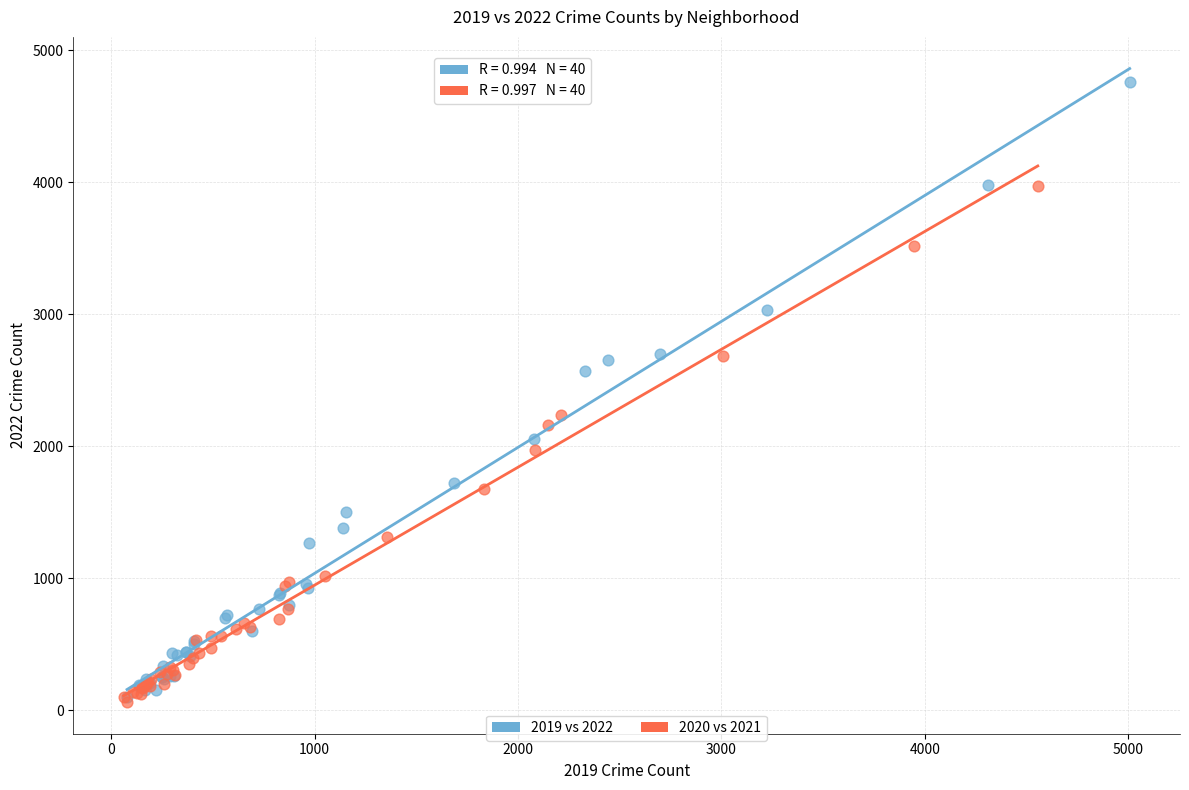

Which series has the widest spread of Y values?

2019 vs 2022